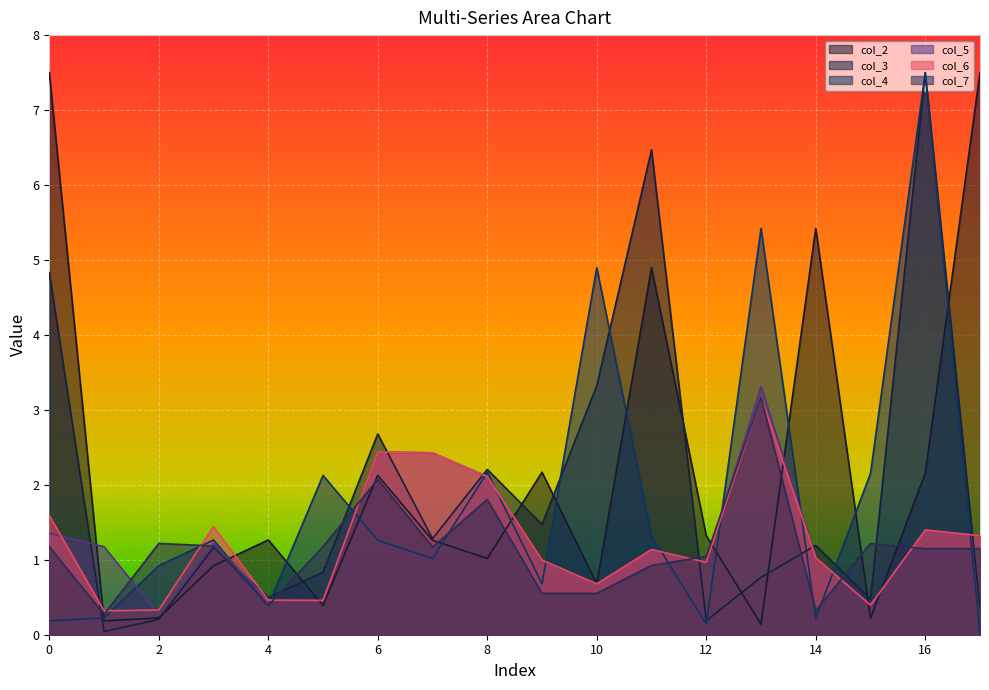

Is the value of col_7 at 6 greater than the value of col_5 at 14?

Yes